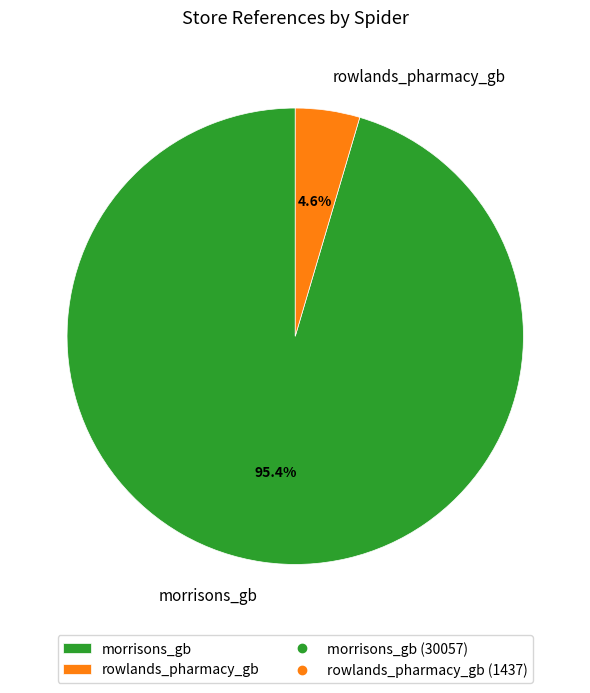

To the nearest percent, what portion does rowlands_pharmacy_gb represent?

5%